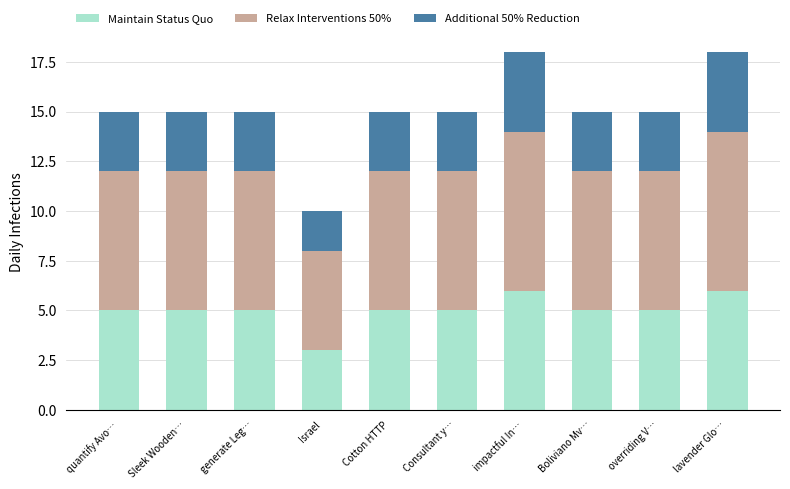

At which label does Maintain Status Quo reach its minimum?

Israel